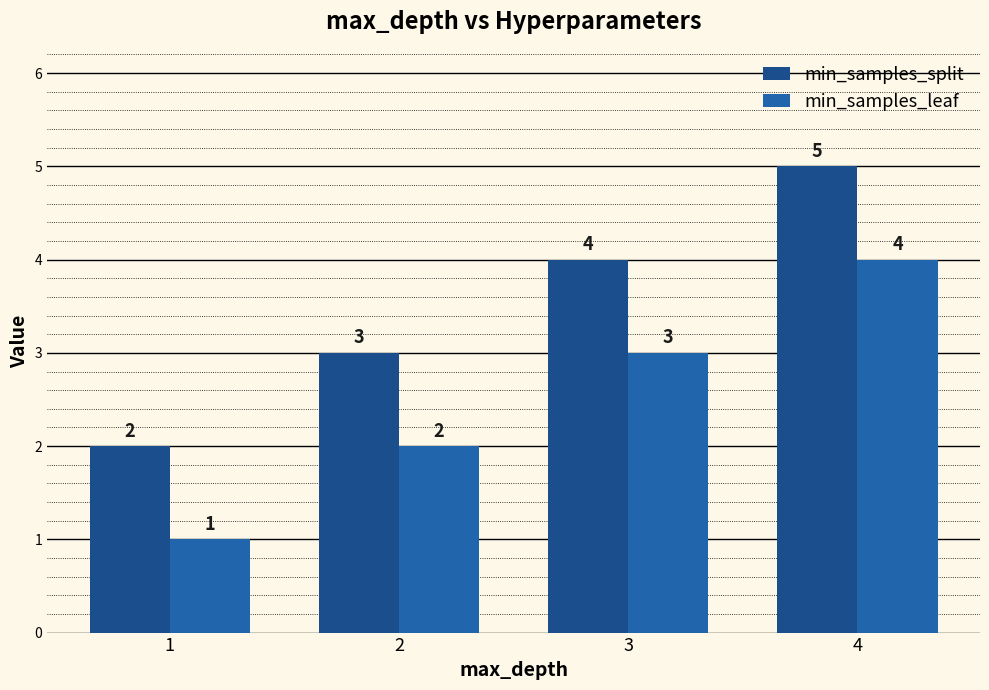

What is the total value across all series at 3?

7